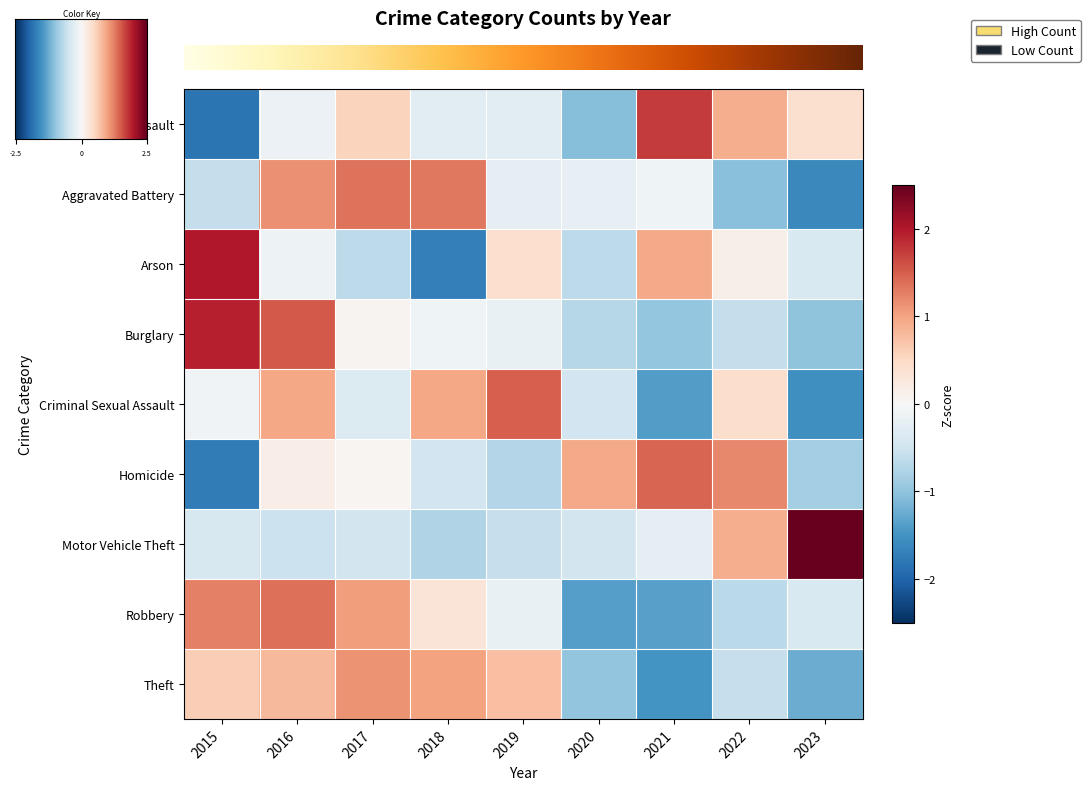

True or false: Burglary has a value of 3.0 at 2015.

False